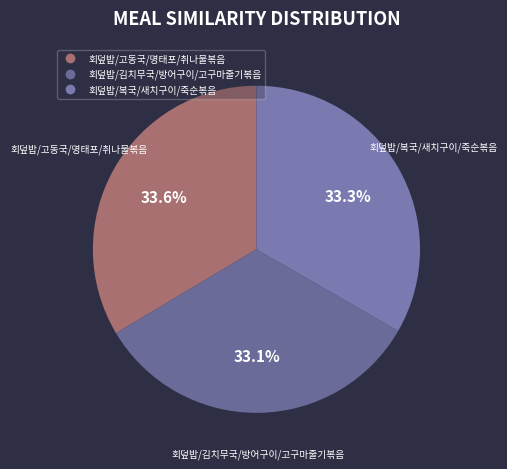

Does 회덮밥/고동국/명태포/취나물볶음 represent more than half of the total?

No